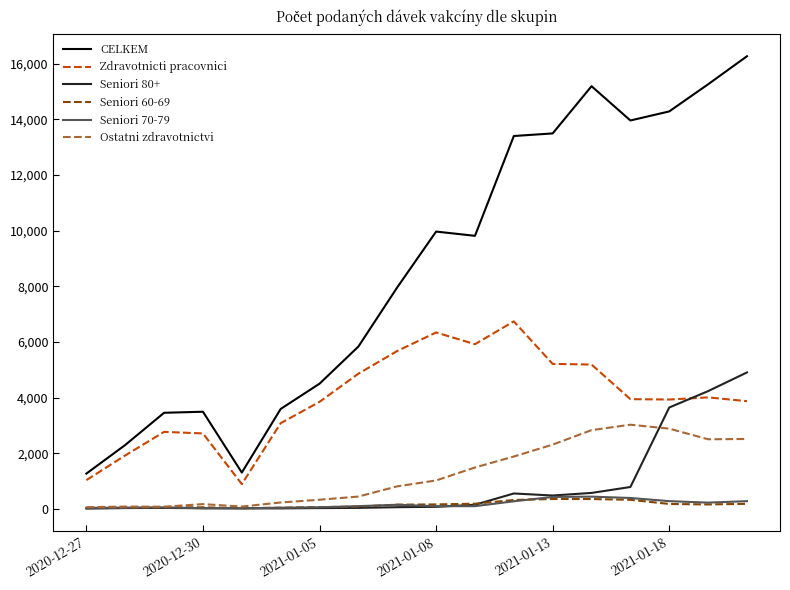

What is the greatest value displayed?

16269